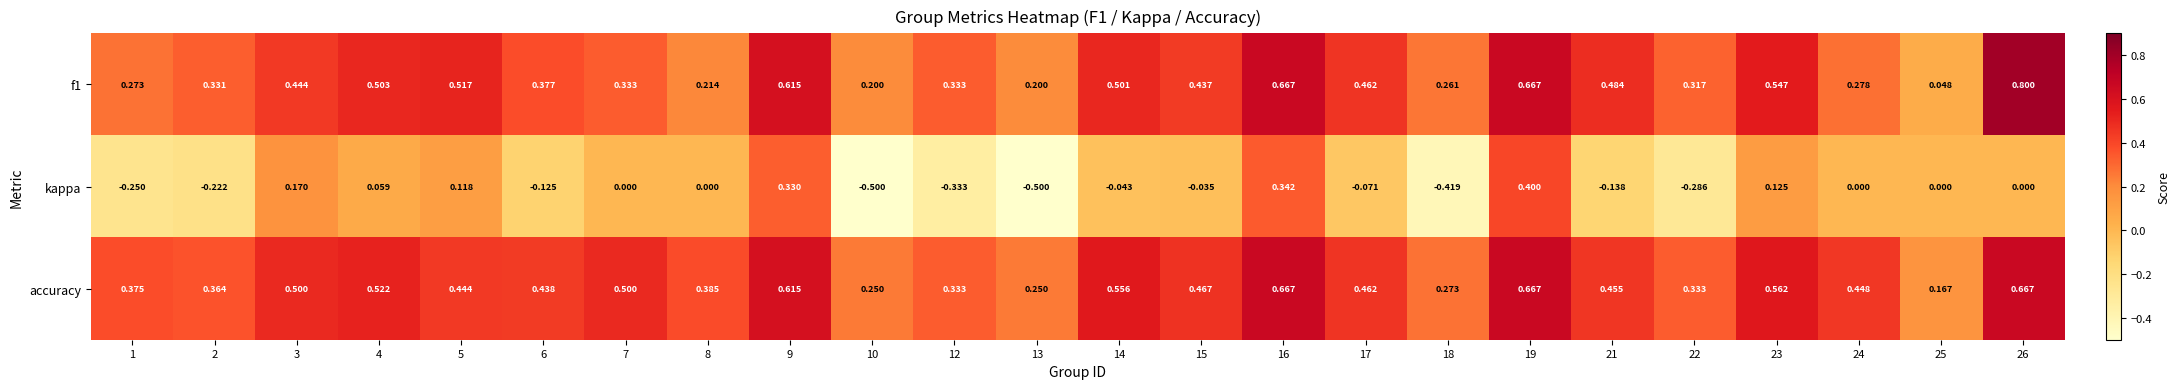

Between 4 and 17, which series saw the biggest shift?

kappa